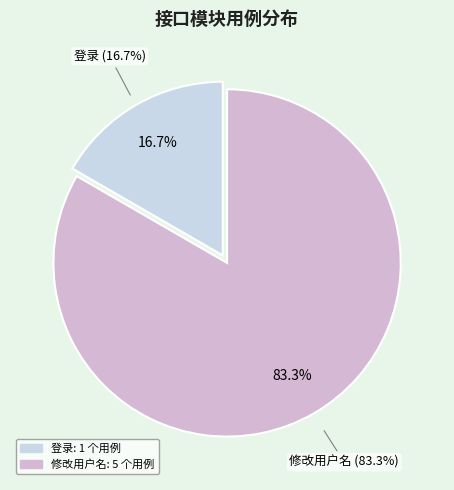

To the nearest percent, what percentage of the pie is 登录?

17%